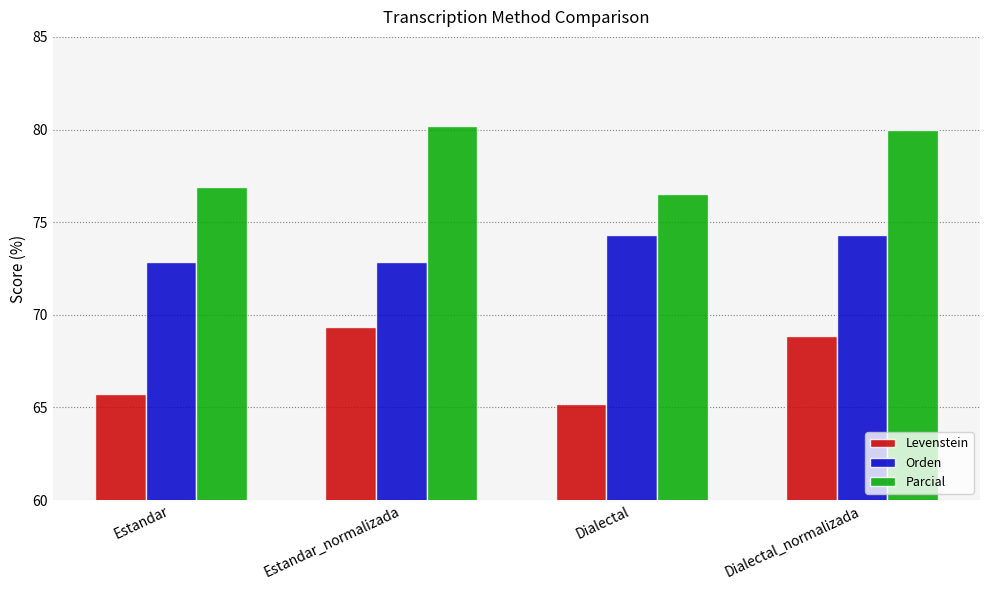

True or false: Orden has a value of 129.1 at Dialectal_normalizada.

False